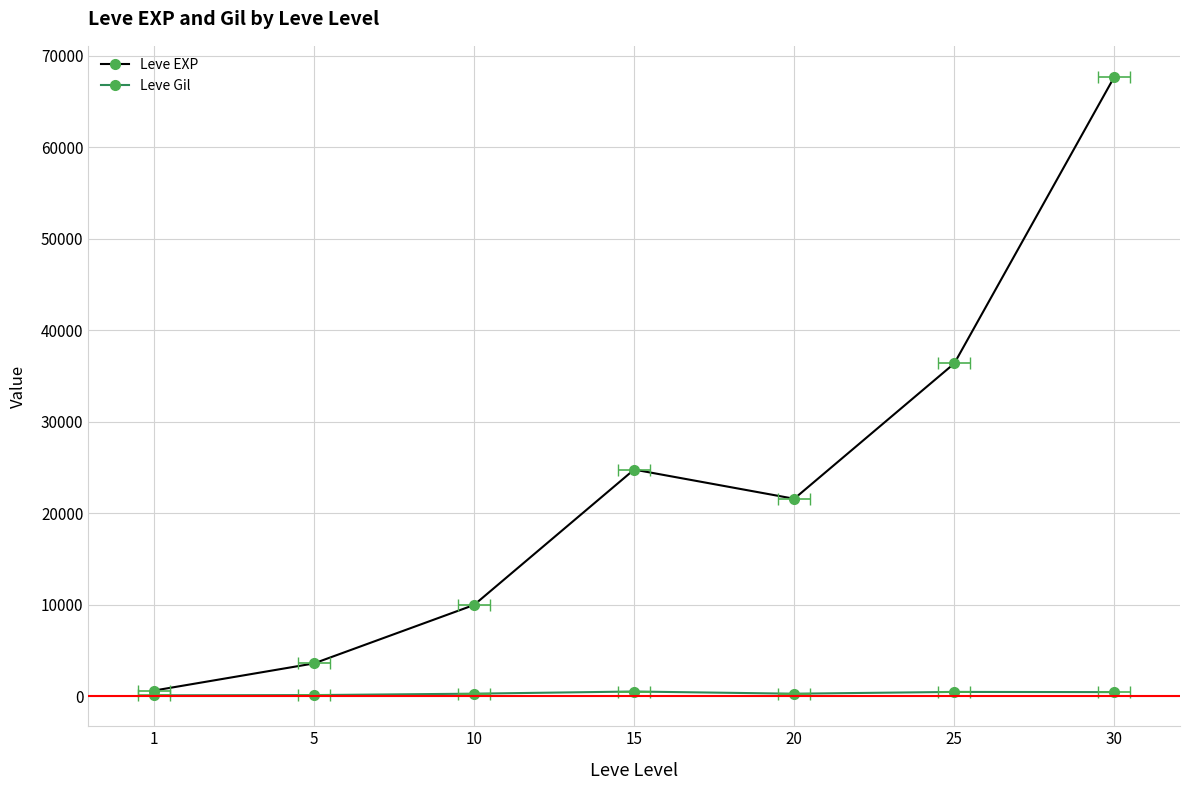

Is the value of Leve EXP at 20 greater than the value of Leve Gil at 15?

Yes